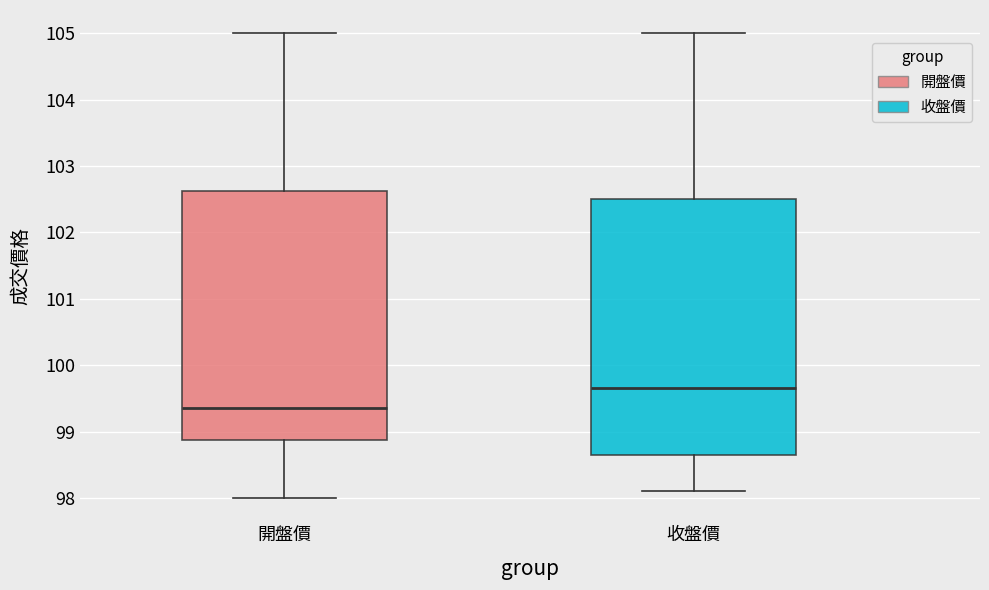

Which box has the lowest median line?

開盤價